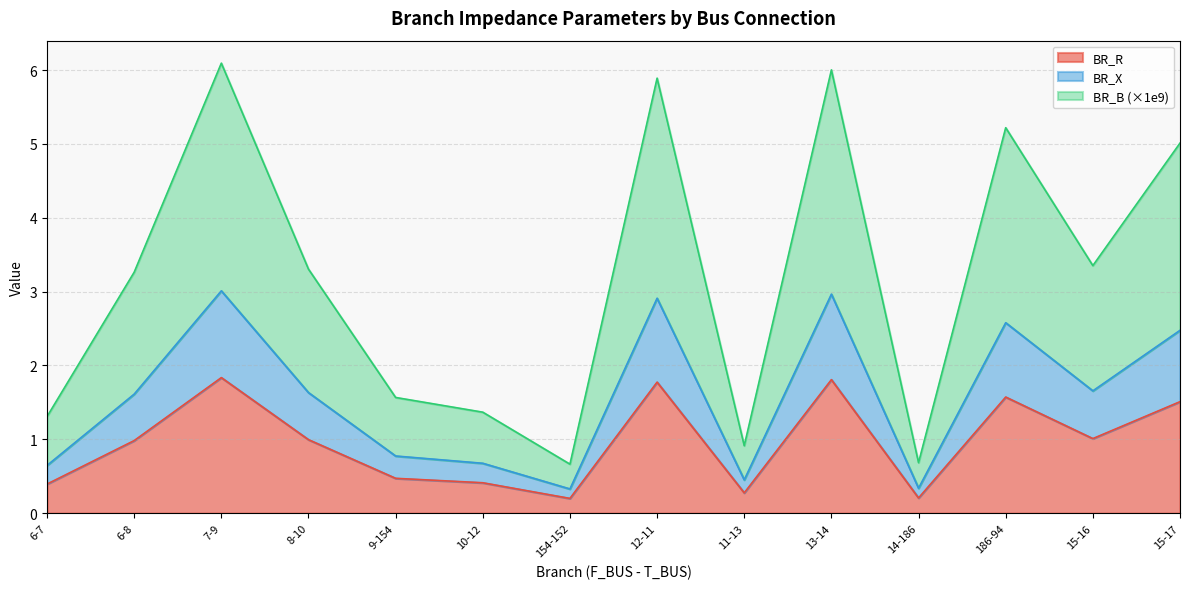

The value of BR_R at 186-94 is 2.5. True or false?

False